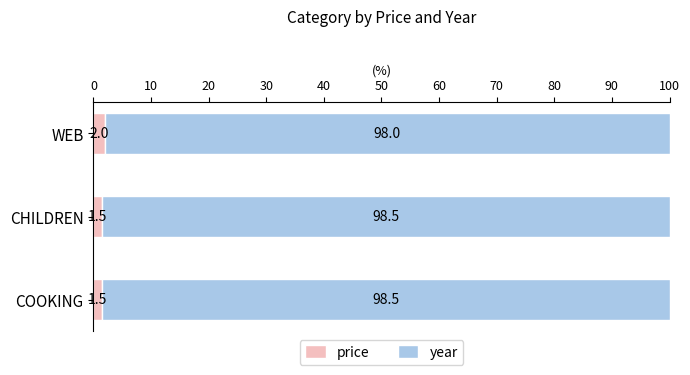

The price series shows 1.5 at CHILDREN. True or false?

True